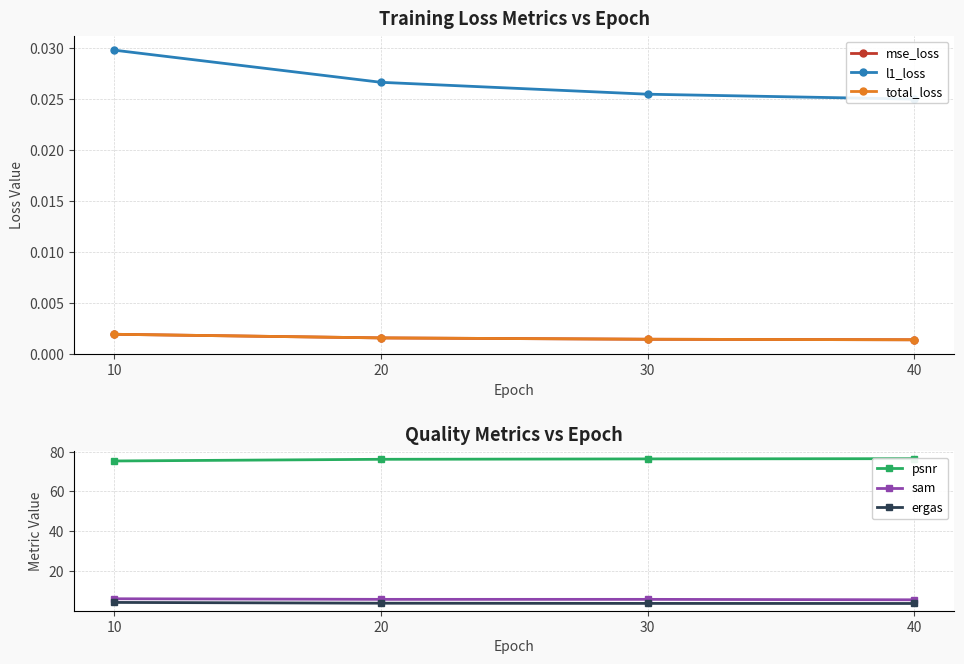

Does the chart have visible grid lines?

Yes